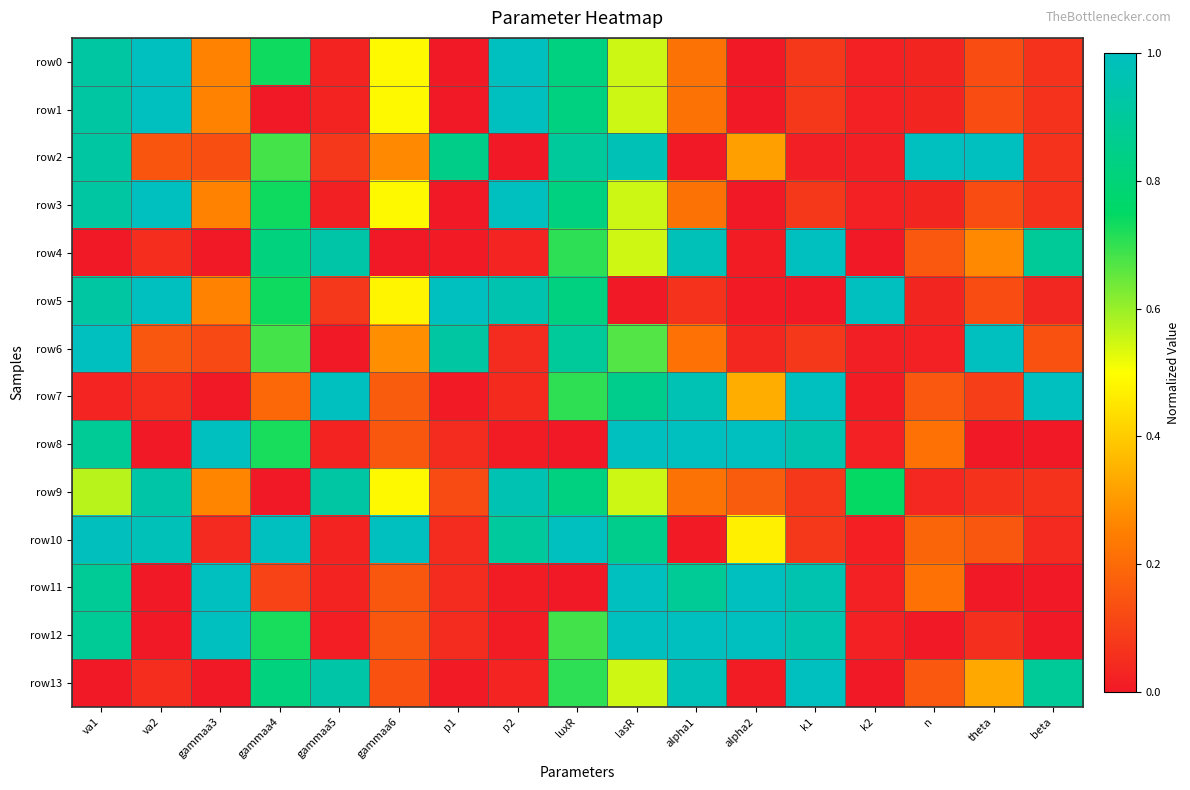

What is the total value across all series at alpha1?

7.0